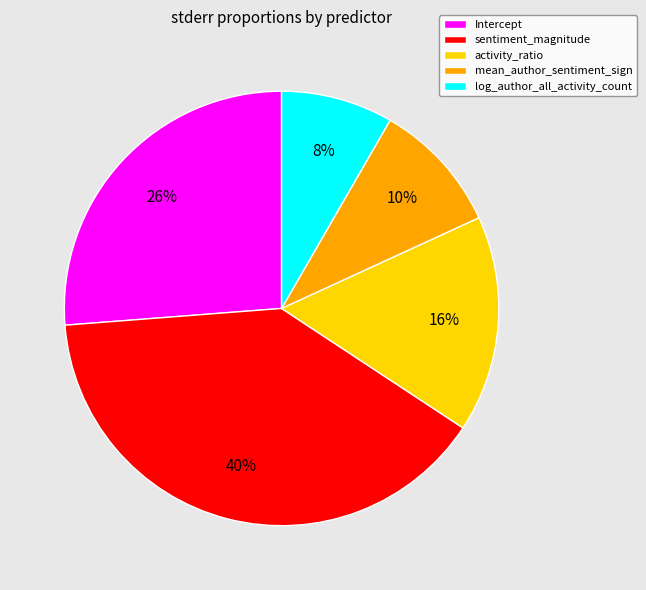

Between activity_ratio and sentiment_magnitude, which is larger?

sentiment_magnitude